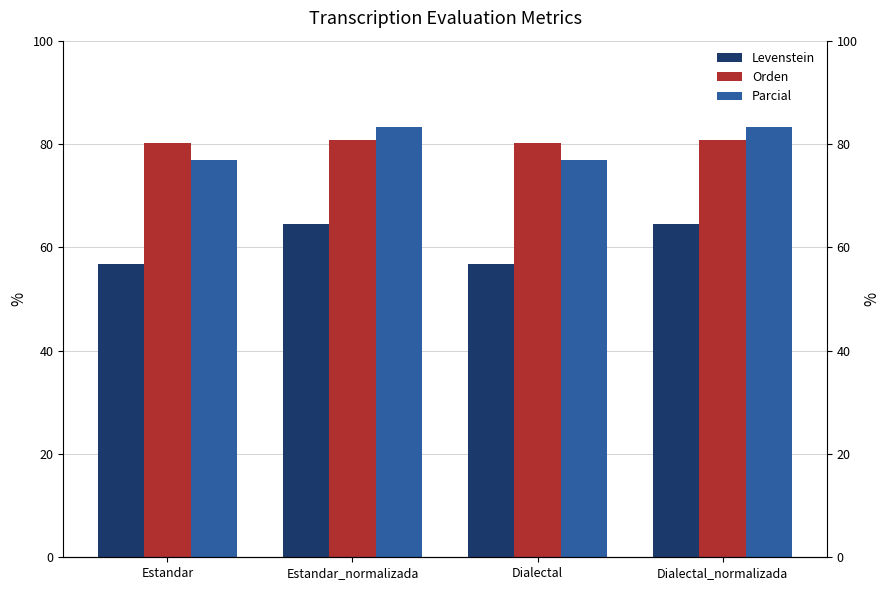

What is the average value of the Orden series?

80.5